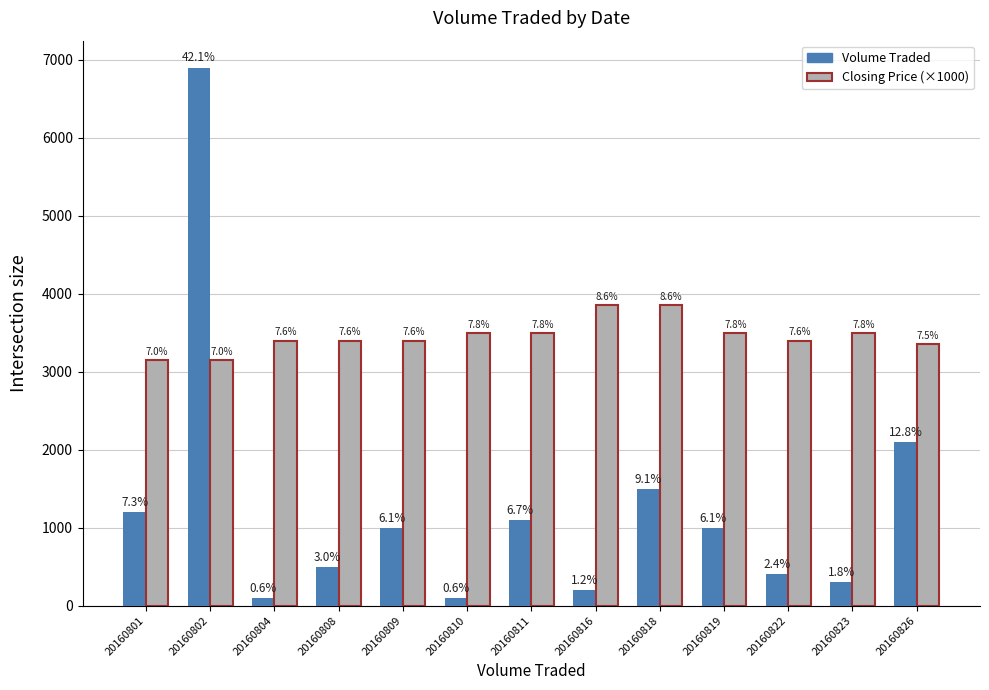

What is the sum of the Volume Traded values at 20160810 and 20160823?

400